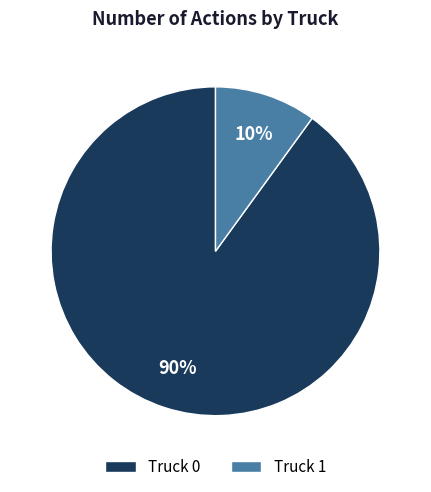

To the nearest percent, what portion does Truck 1 represent?

10%